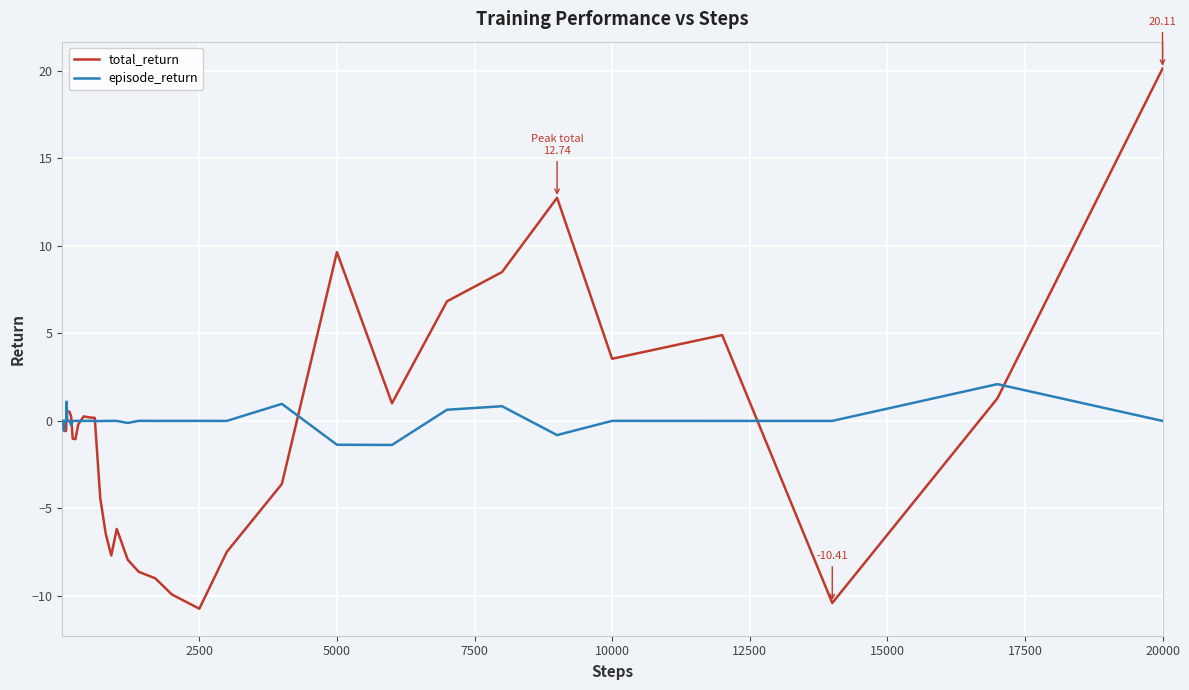

Which series has the largest total across all categories?

episode_return